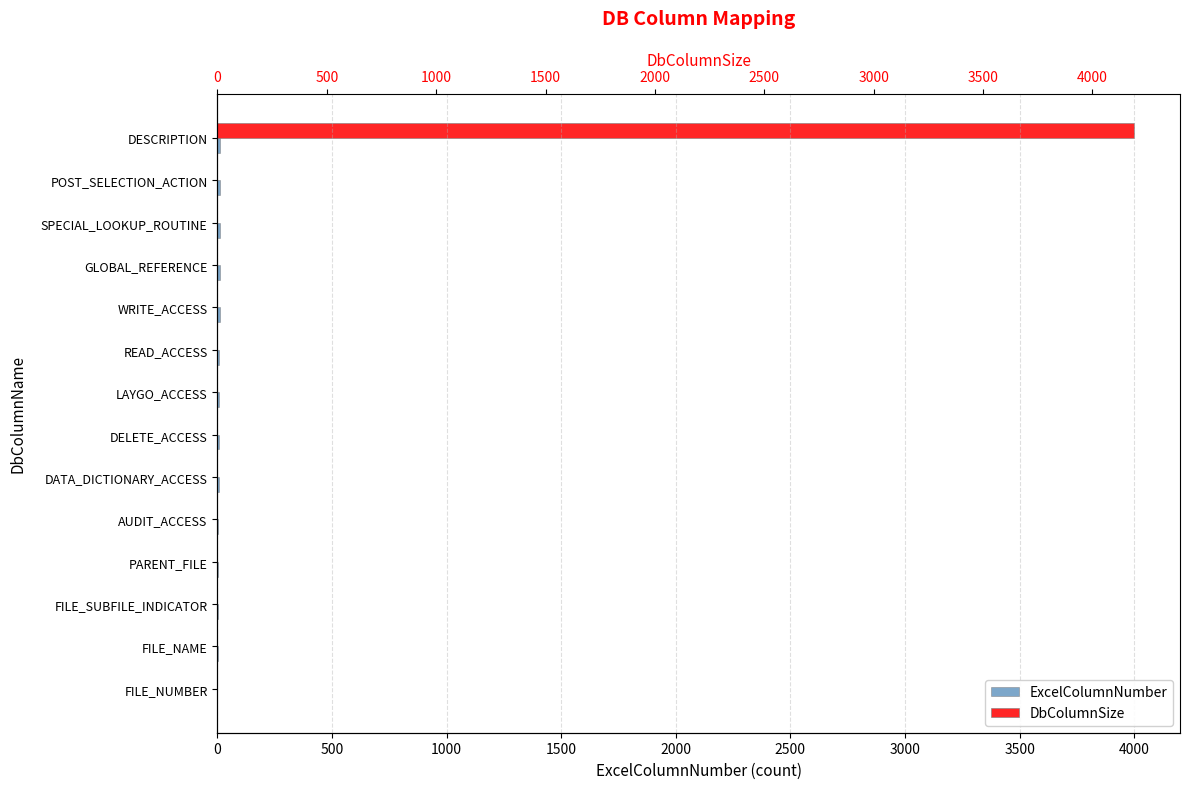

What are all the series names shown in the legend?

ExcelColumnNumber, DbColumnSize